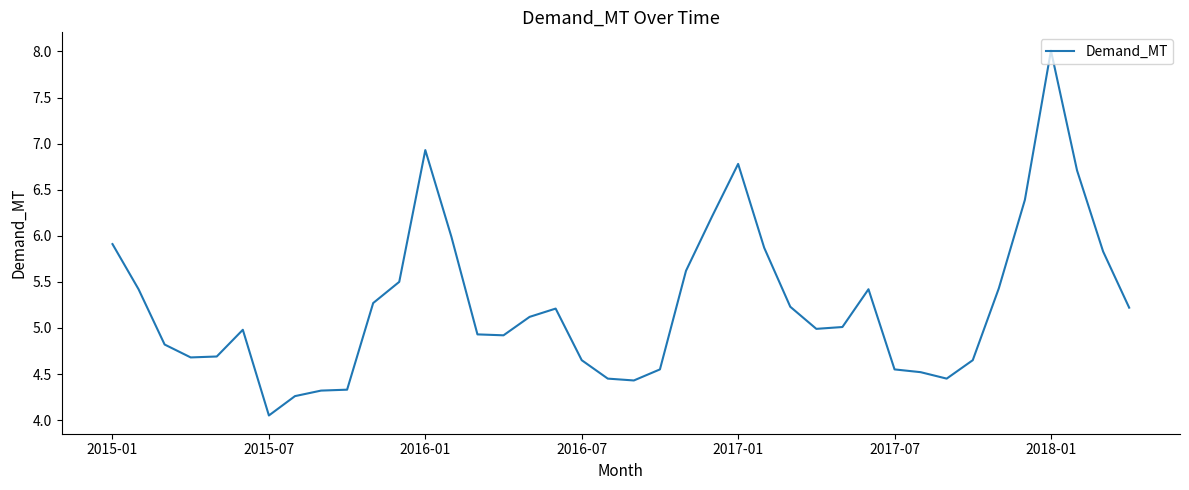

What is the maximum value shown in the chart?

8.0